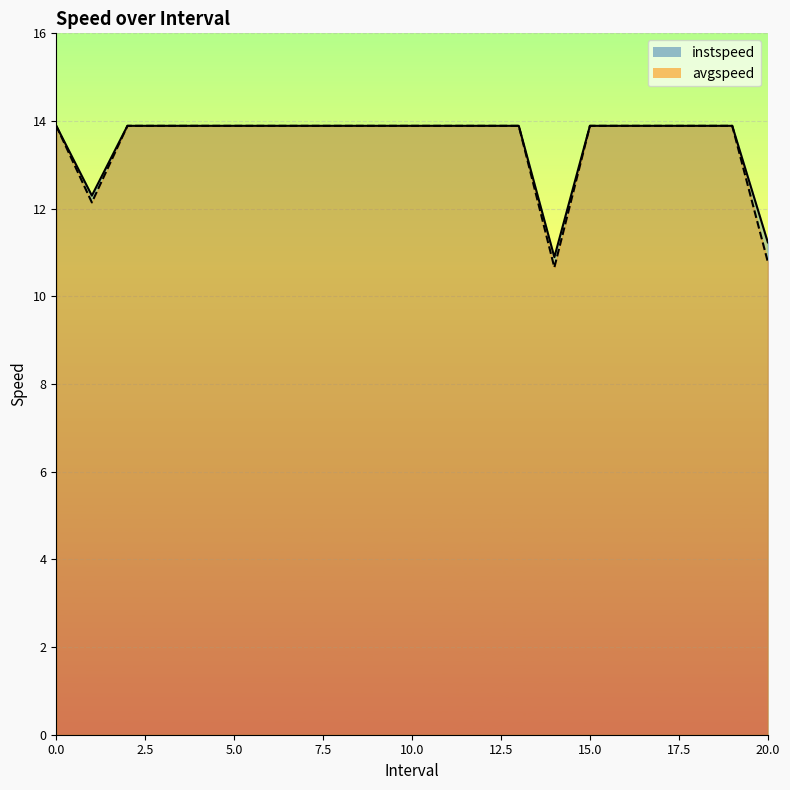

The value of instspeed at 15 is 6.6. True or false?

False